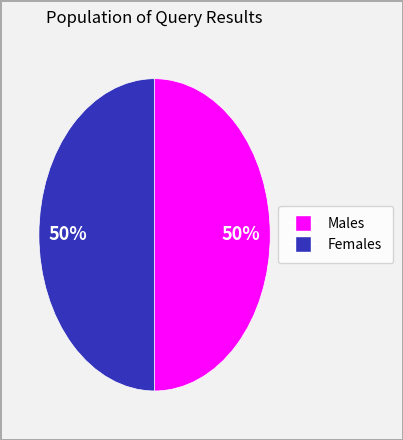

How many segments does this pie chart have?

2